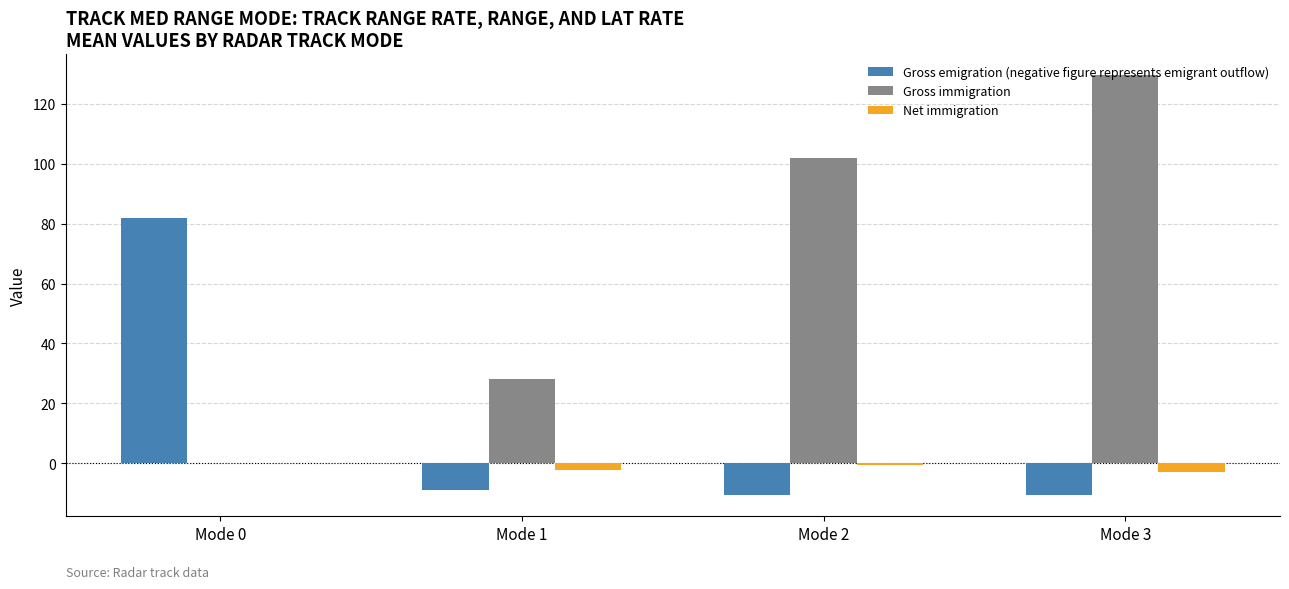

What are all the series names shown in the legend?

Gross emigration (negative figure represents emigrant outflow), Gross immigration, Net immigration